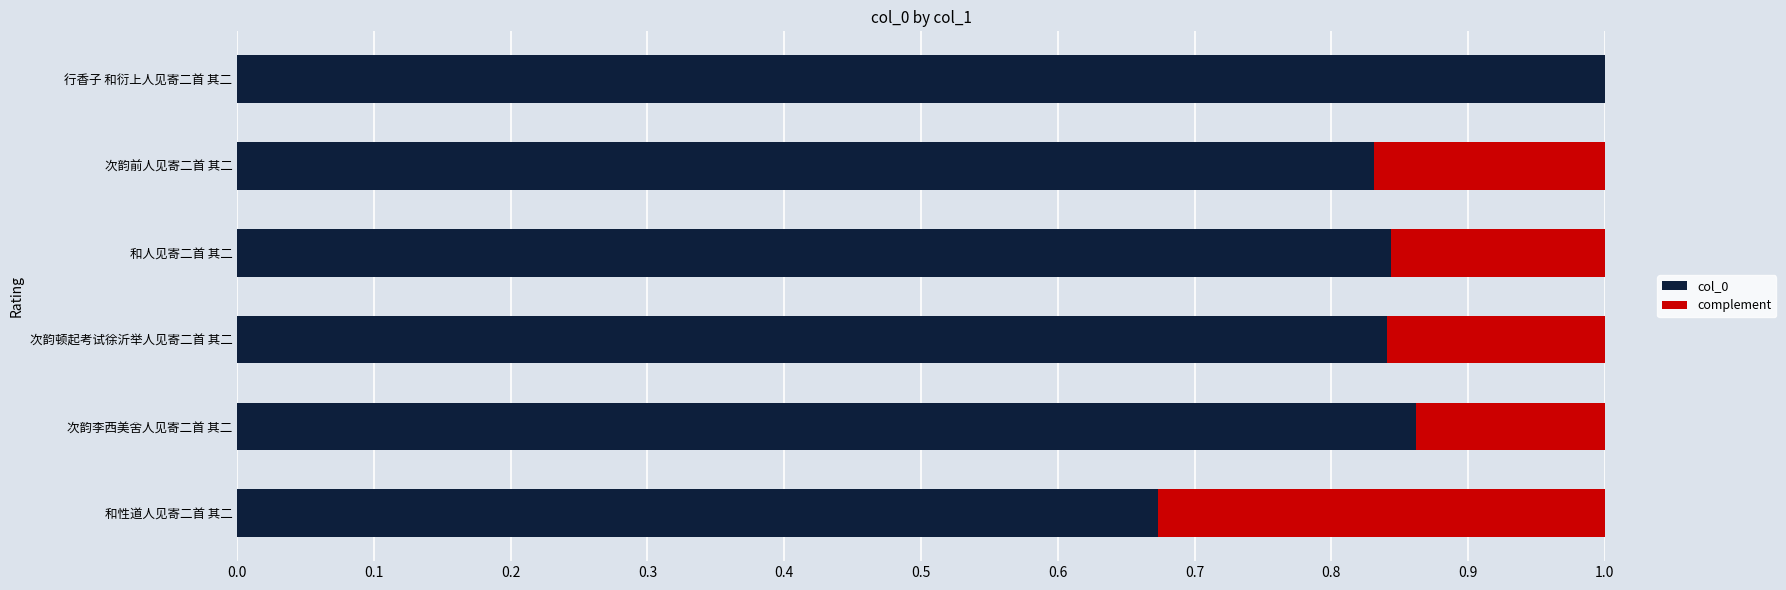

How many distinct data groups are displayed?

2